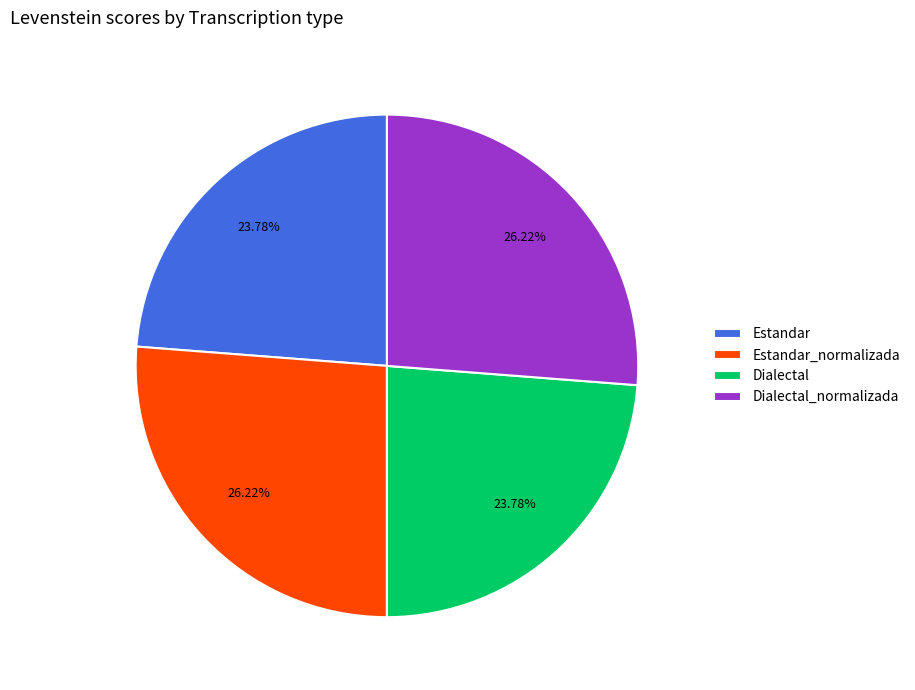

What percentage is NOT represented by Dialectal?

76.2%